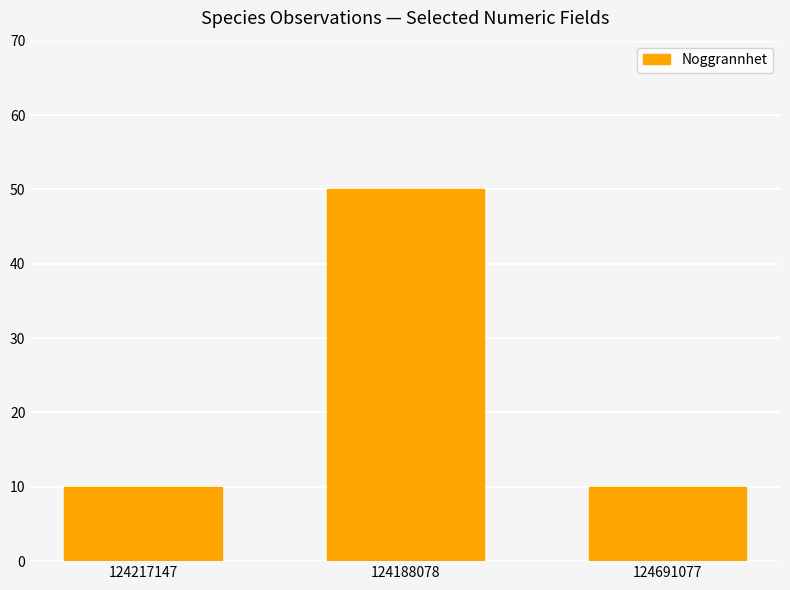

What is the value of the 1st bar from the left?

10